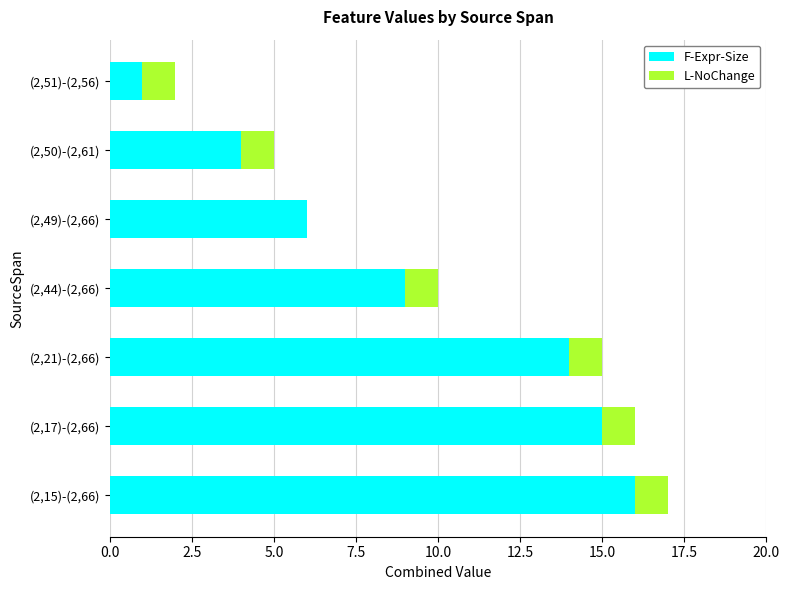

True or false: F-Expr-Size has a value of 14 at (2,21)-(2,66).

True